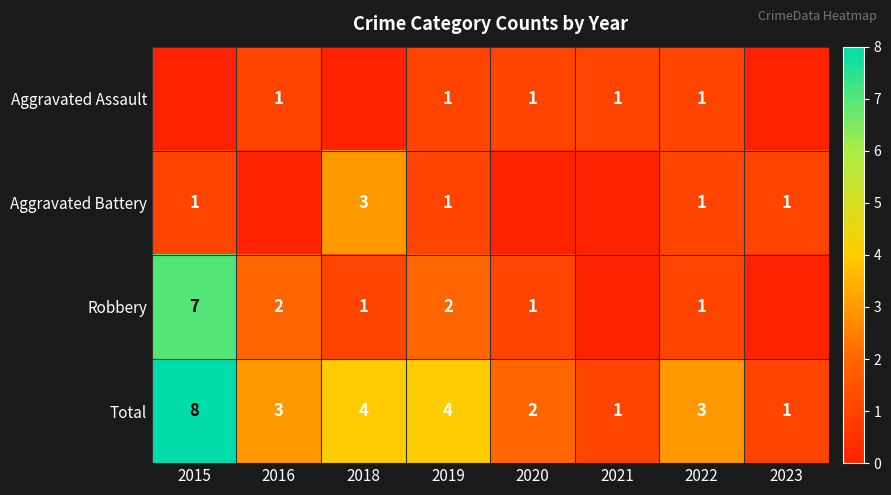

The value of Total at 2019 is 4. True or false?

True